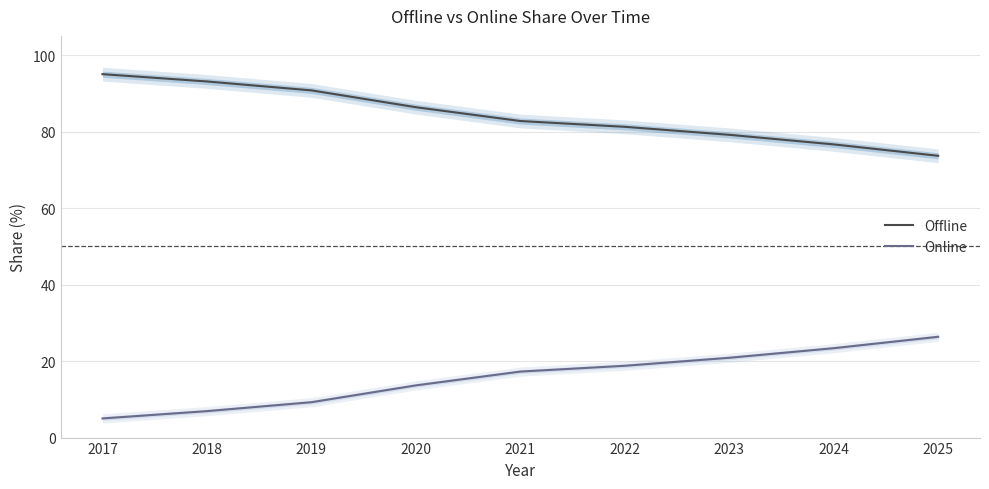

What is the sum of all Offline values?

758.6